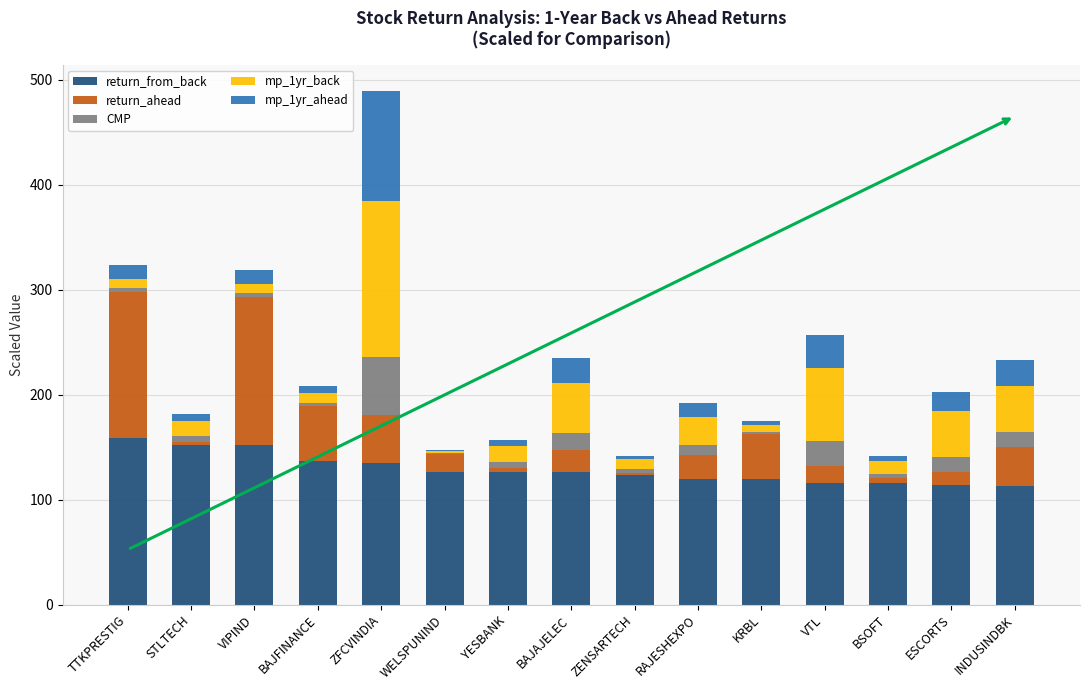

At which category is the sum across all series the highest?

ZFCVINDIA